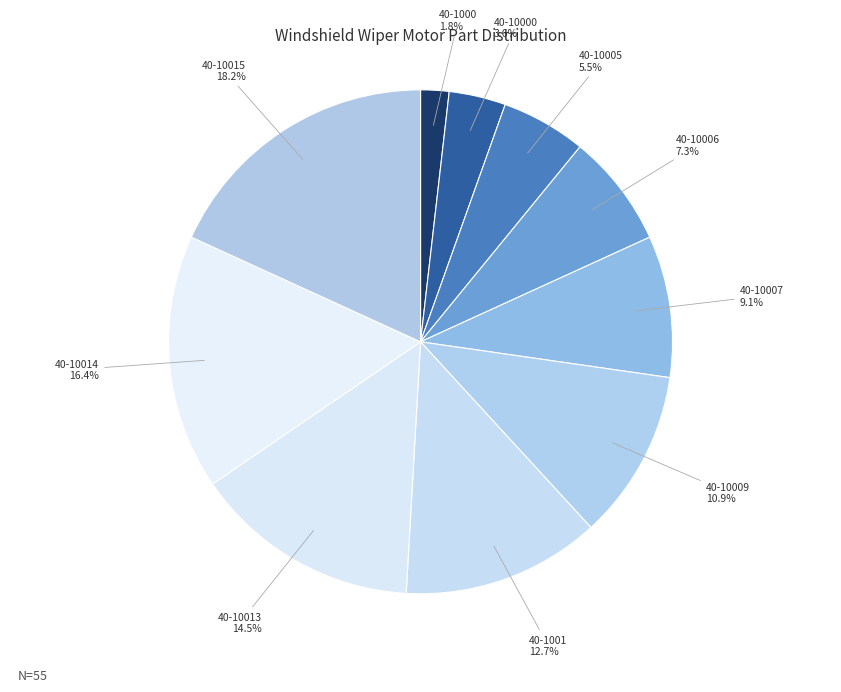

Between 40-10005 and 40-1001, which is larger?

40-1001